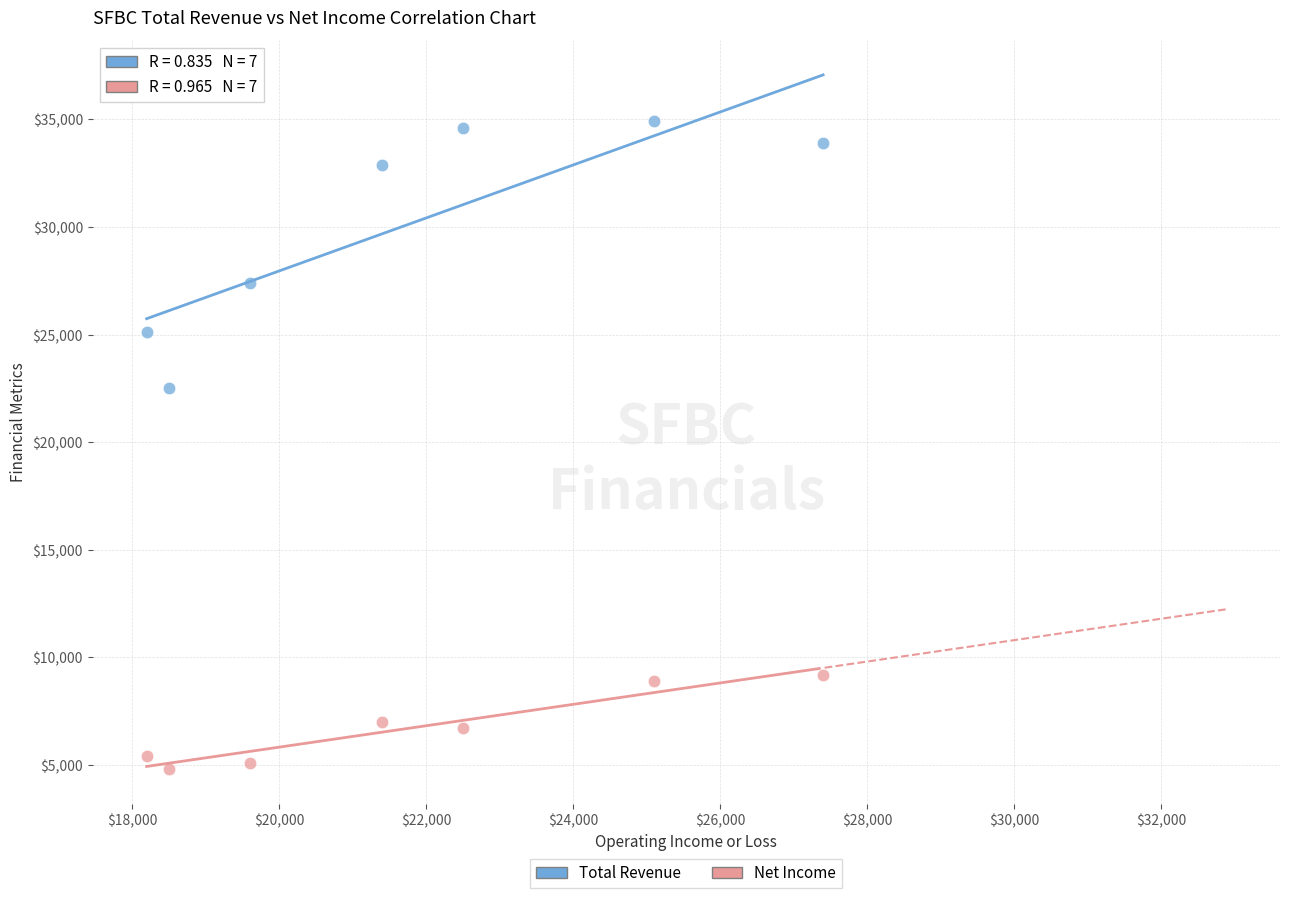

Which series reaches the maximum Y coordinate?

Total Revenue